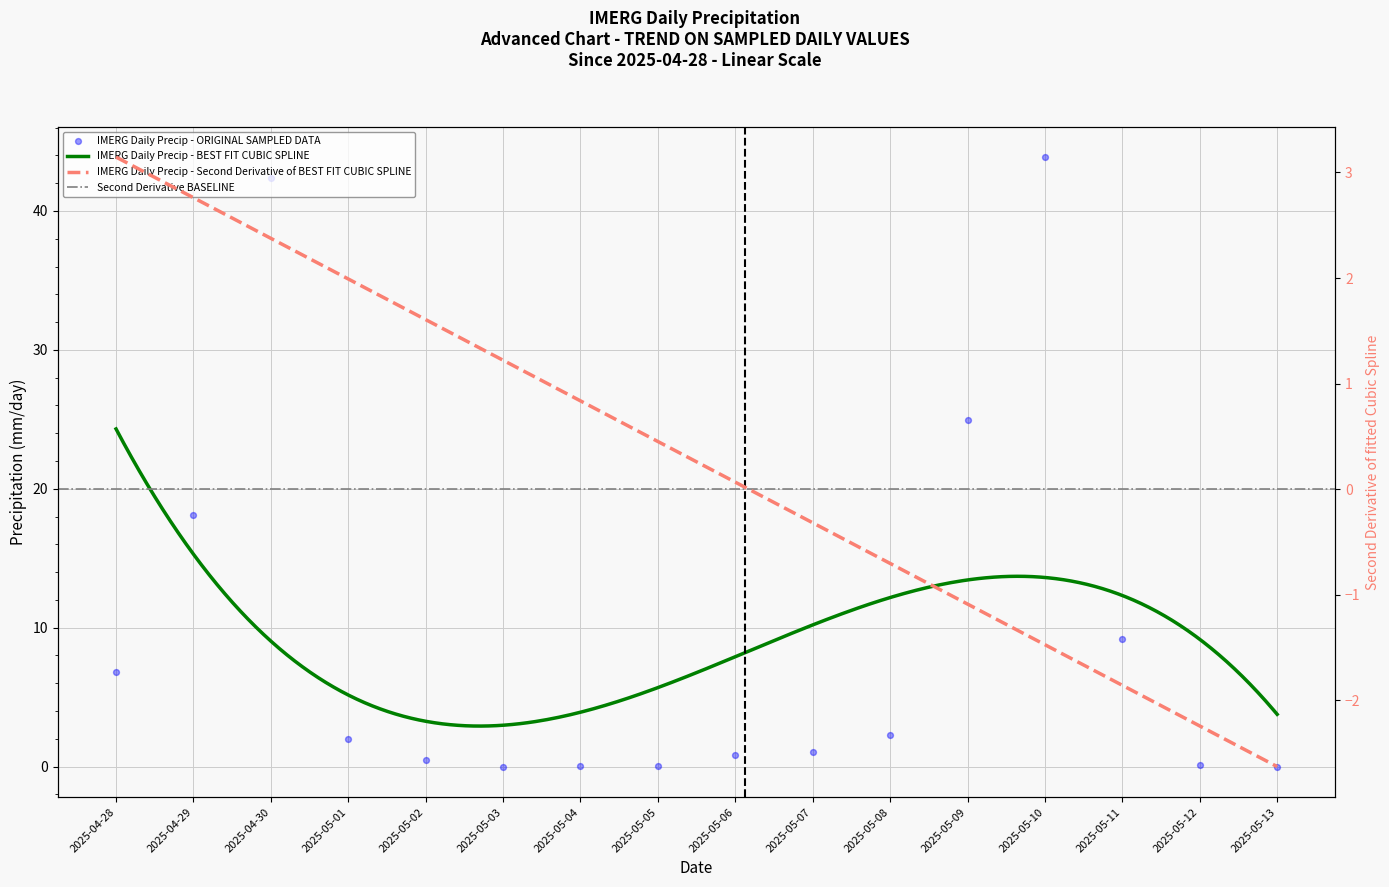

What is the change in value from 2025-04-30 to 2025-05-12?

-42.2